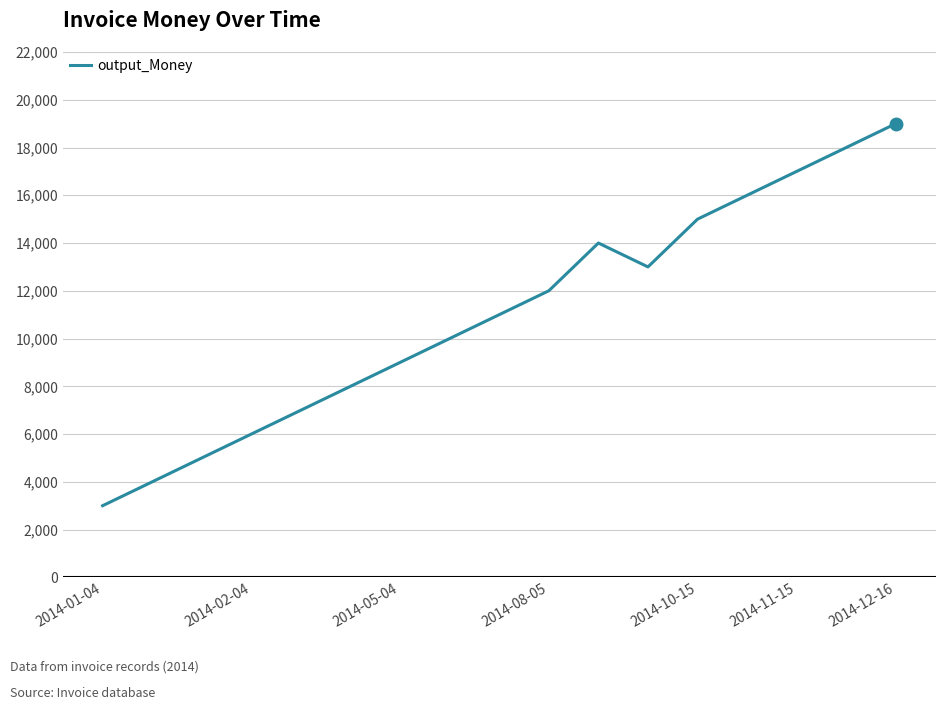

What is the greatest value displayed?

19000